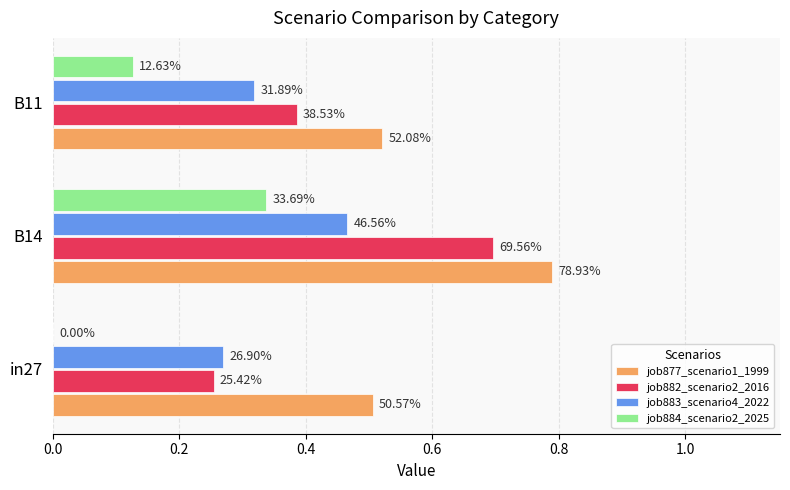

What are all the series names shown in the legend?

job877_scenario1_1999, job882_scenario2_2016, job883_scenario4_2022, job884_scenario2_2025